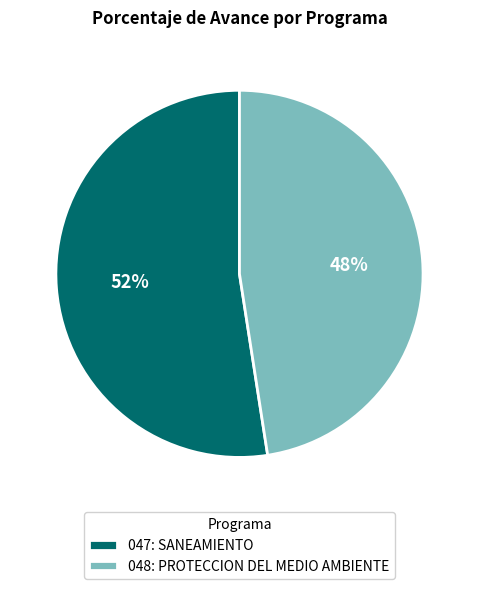

Count the number of slices in the pie.

2